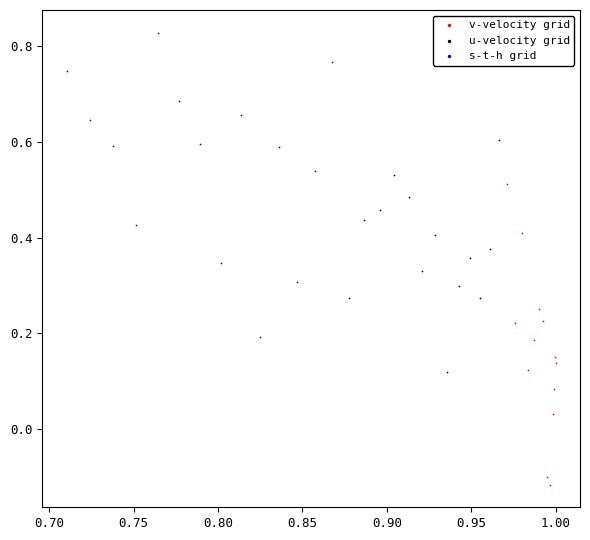

Which series reaches the minimum Y coordinate?

v-velocity grid